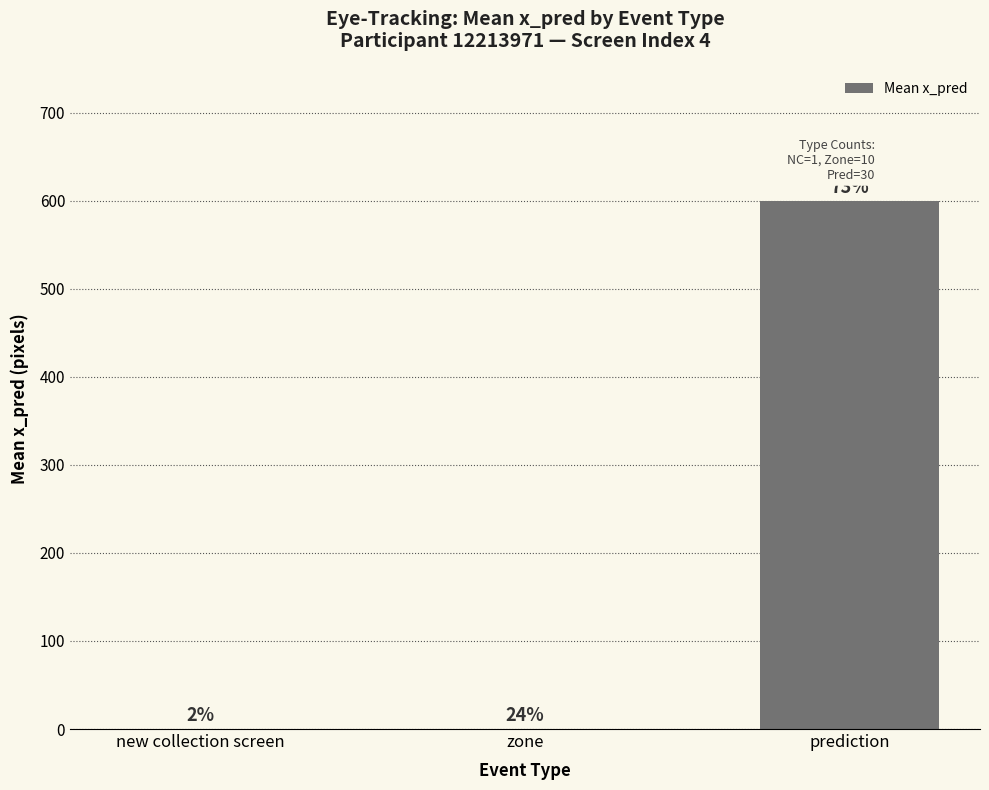

True or false: the data shows 0.0 at new collection screen.

True